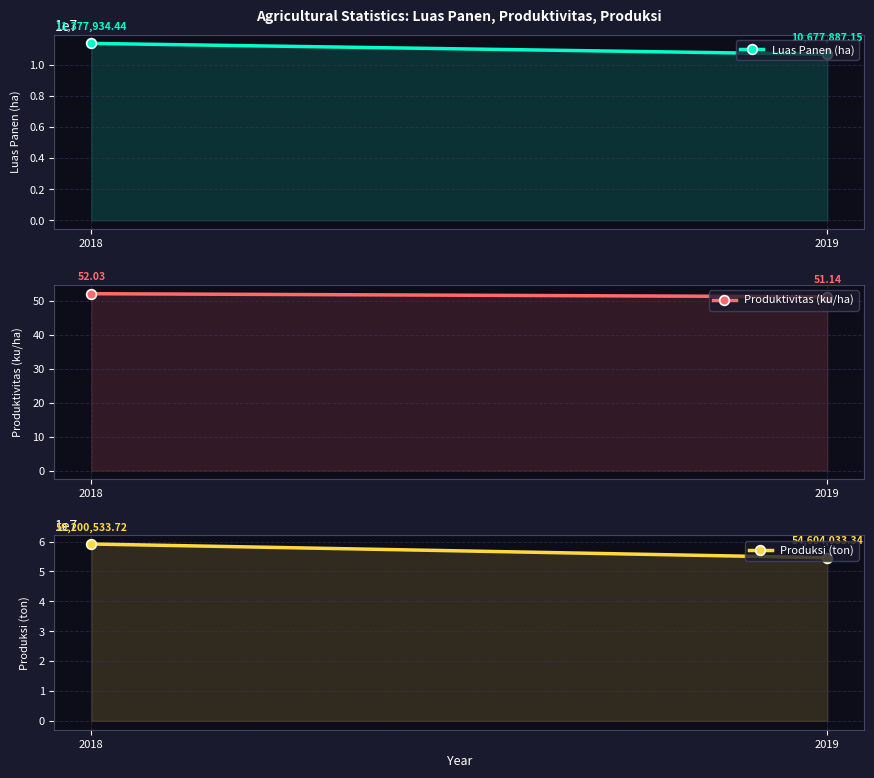

True or false: Luas Panen (ha) has a value of 19279278.6 at 2018.

False